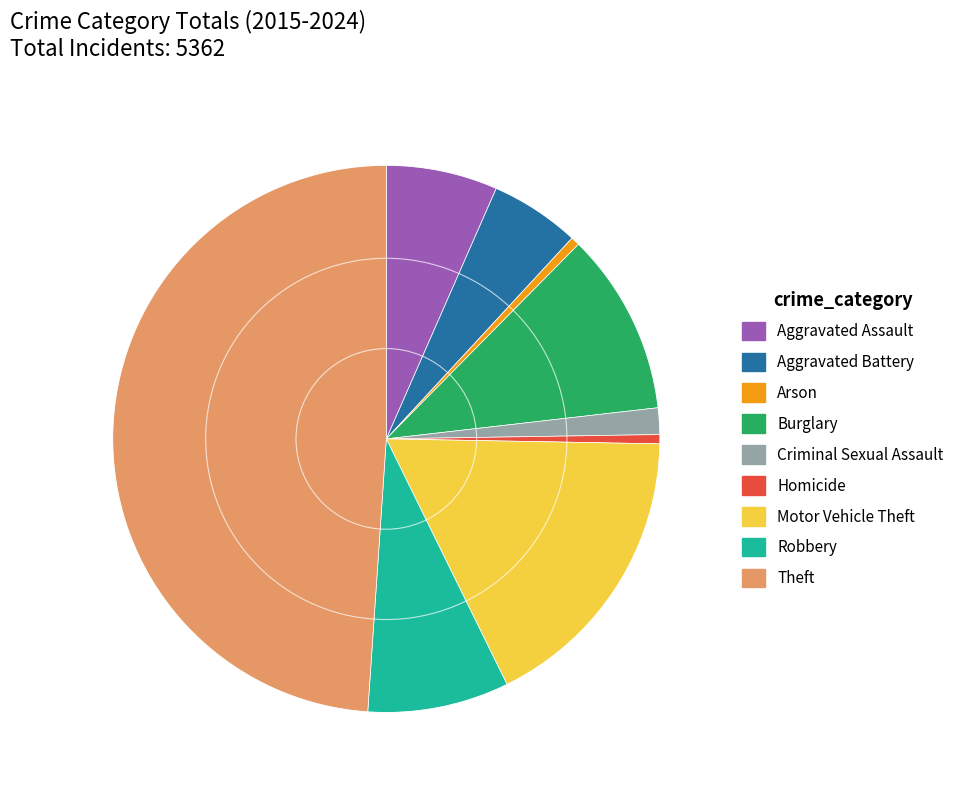

What is the largest slice in the pie chart?

Theft